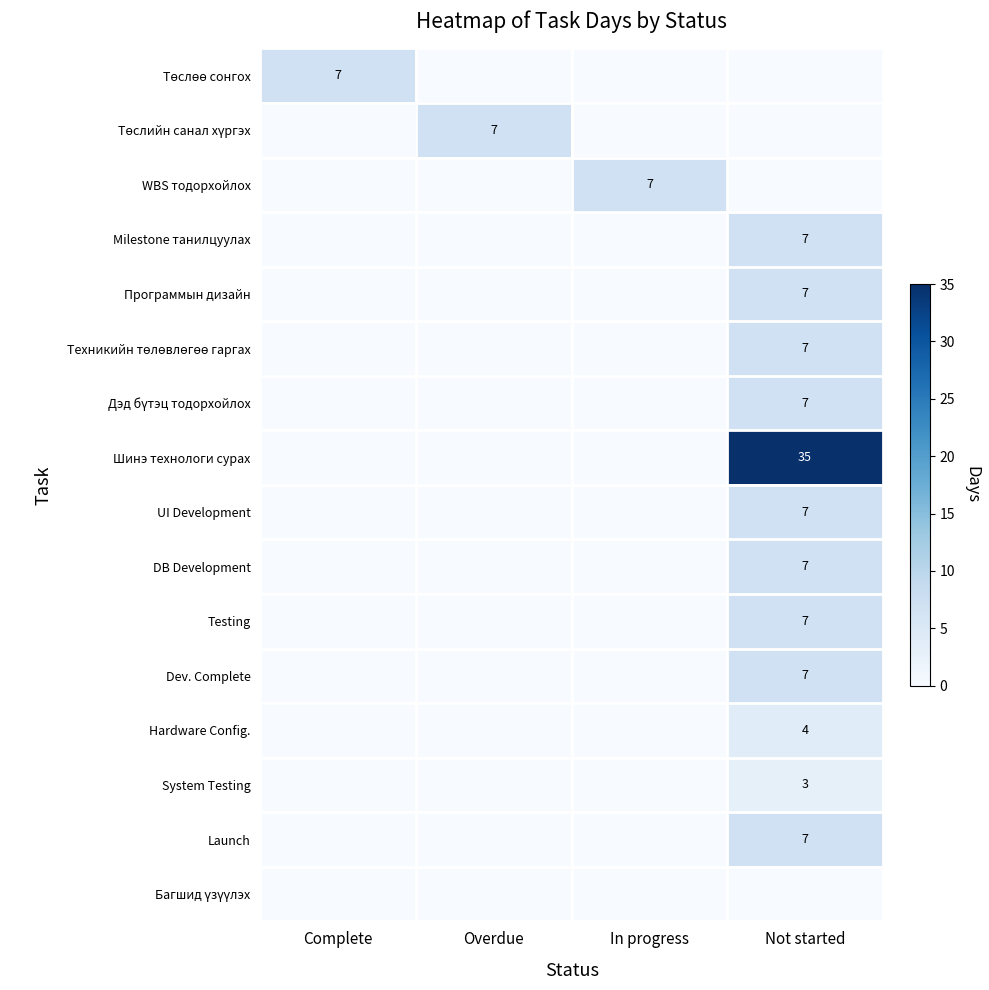

At how many categories does at least one series exceed 25?

1